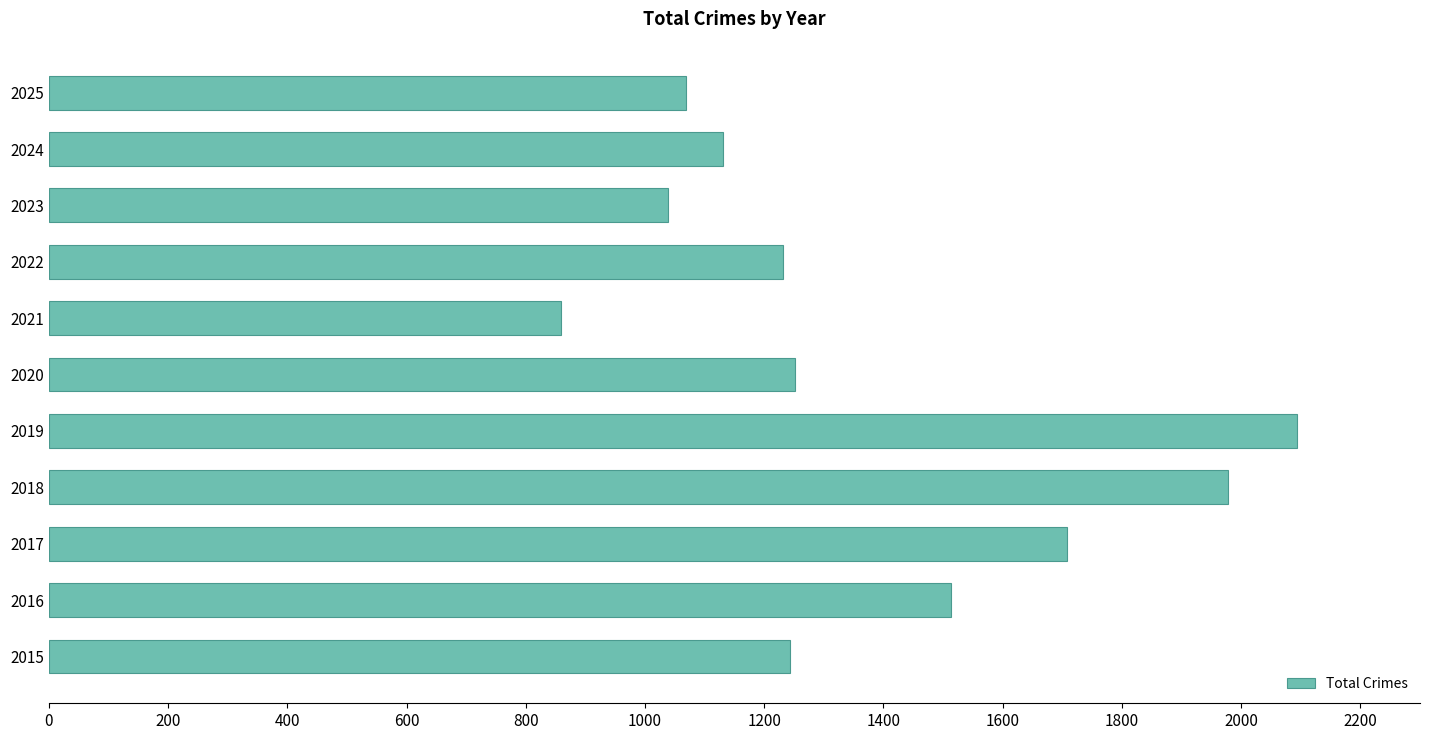

At which label is the value closest to 1476?

2016